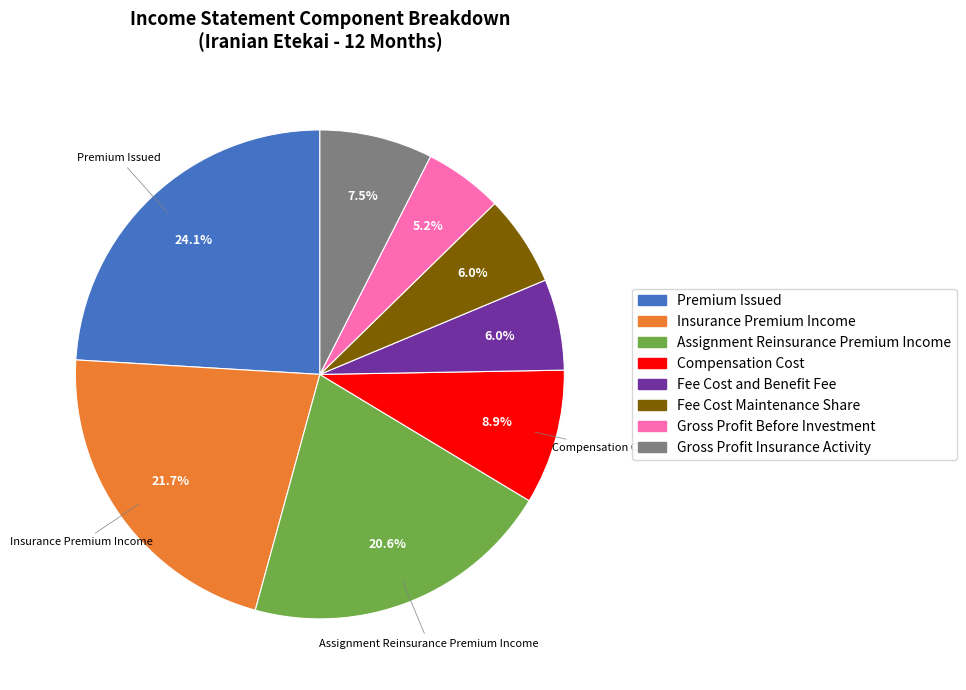

To the nearest percent, what is the combined percentage of Assignment Reinsurance Premium Income and Insurance Premium Income?

42%